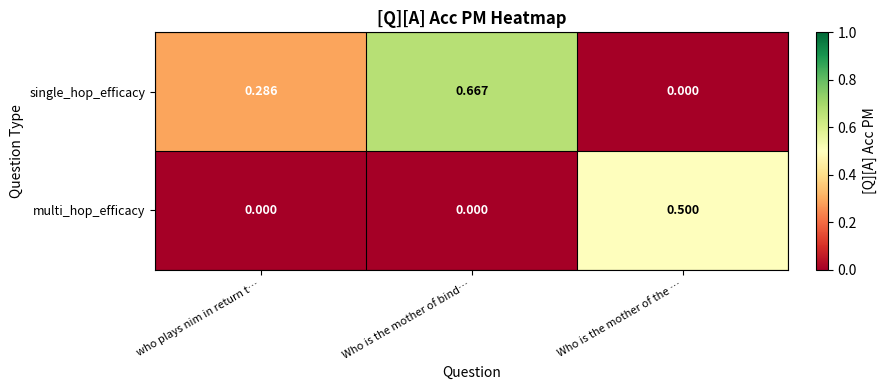

How many data points does each series have?

3